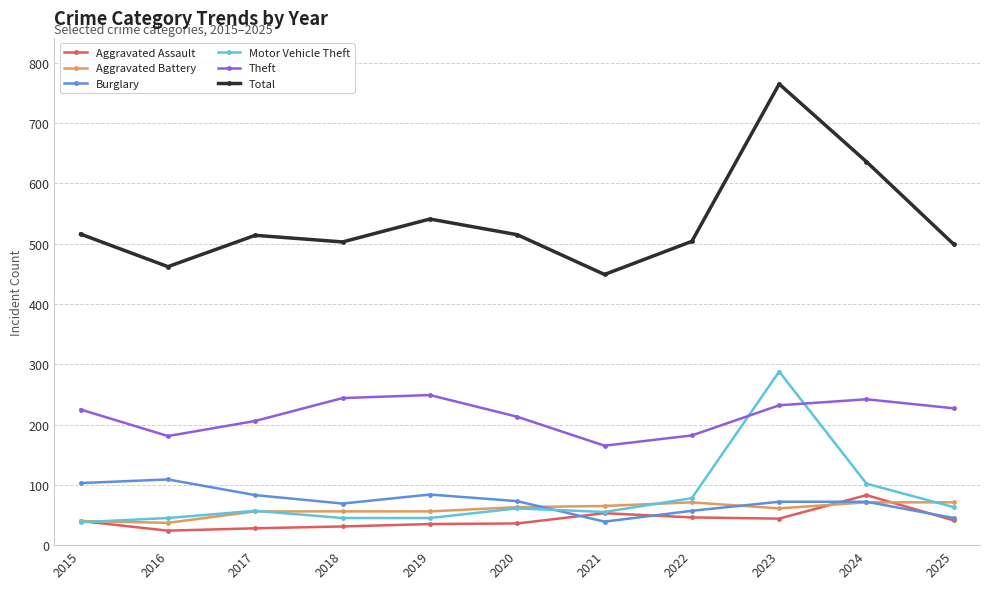

What is the difference between the highest and lowest values at 2016?

438